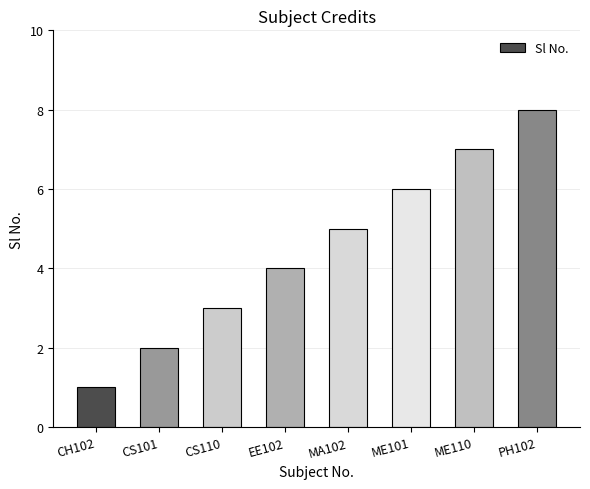

What is the sum of all values?

36